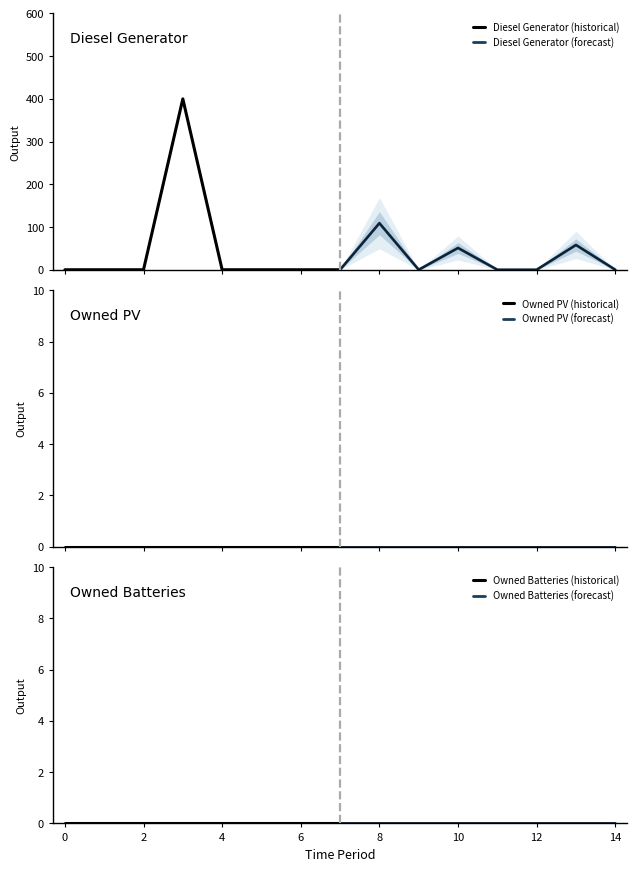

Rank the series at 4 from highest to lowest value.

Diesel Generator (historical), Diesel Generator (forecast), Owned PV (historical), Owned PV (forecast), Owned Batteries (historical), Owned Batteries (forecast)